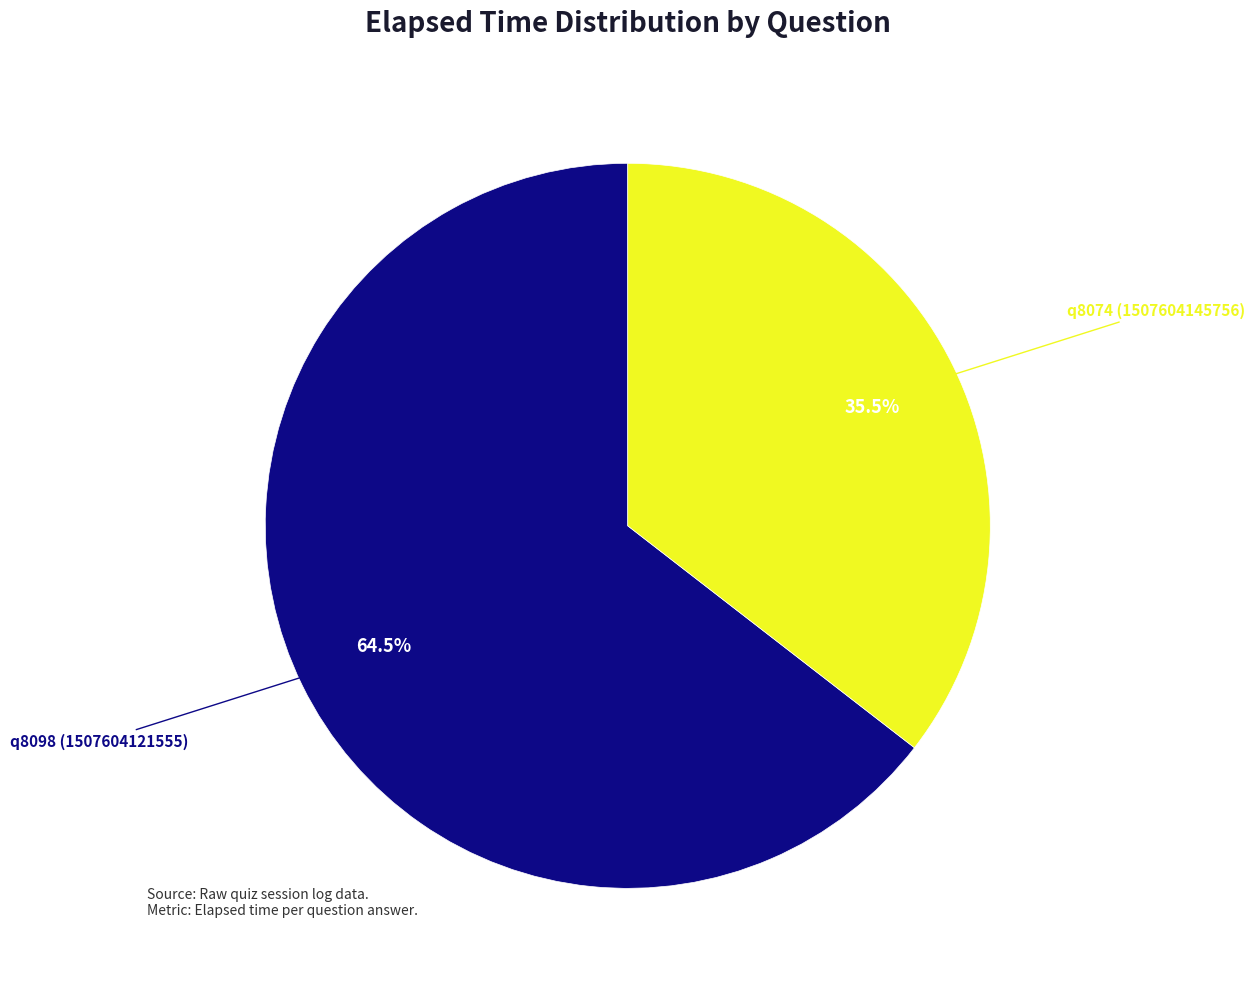

To the nearest percent, what is the average slice percentage?

50%